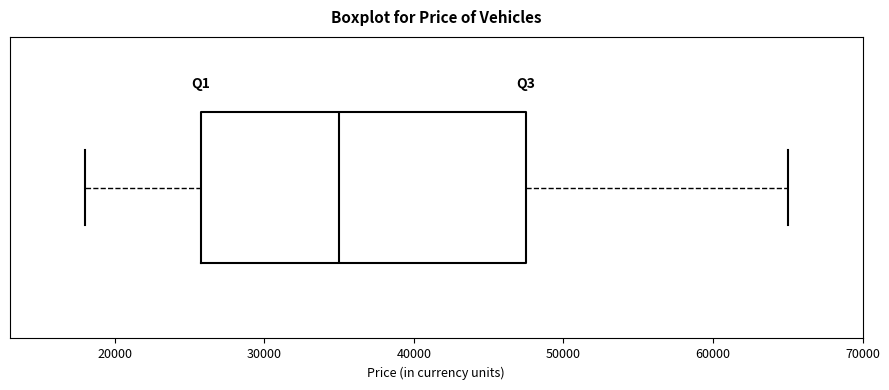

Transcribe this box plot: give where the median line is, the range the box spans, and where the two whiskers end, as read against the x-axis. The values are not printed on the chart, so give them approximately, as read against the axis.

median 35000, box 26000 to 48000, whiskers 18000 to 65000